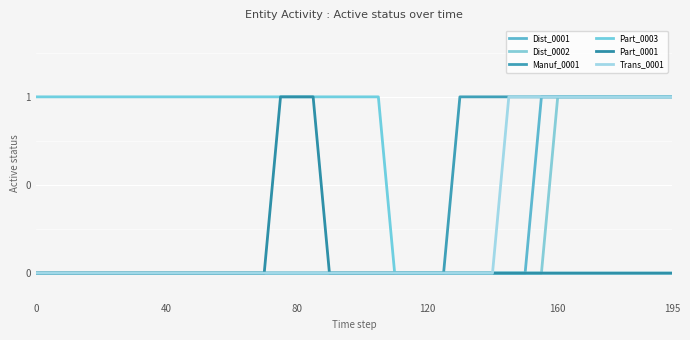

Does the chart have visible grid lines?

Yes